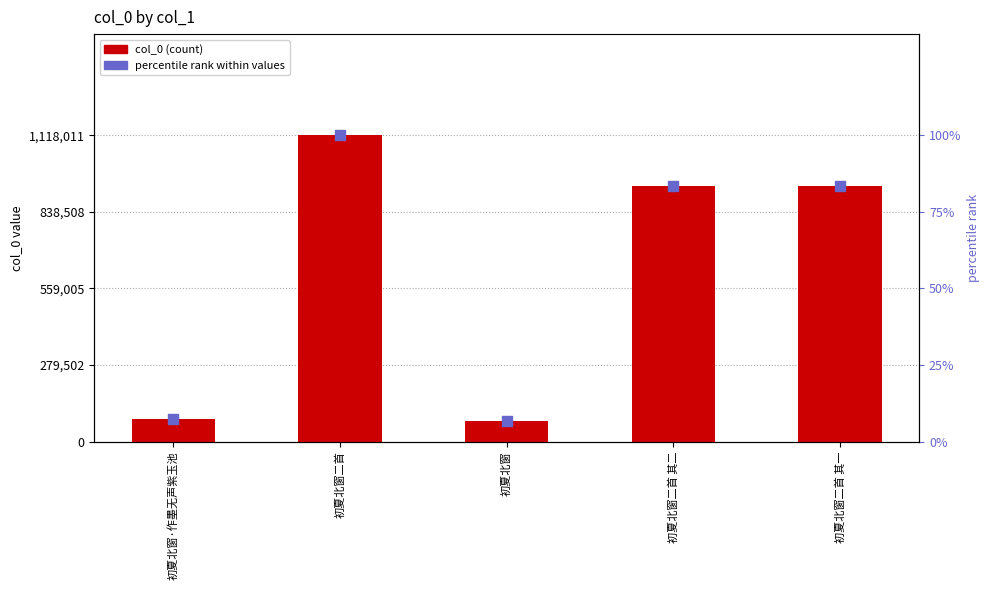

Is the value of percentile rank within values at 初夏北窗二首 其一 greater than the value of col_0 (count) at 初夏北窗二首 其一?

No